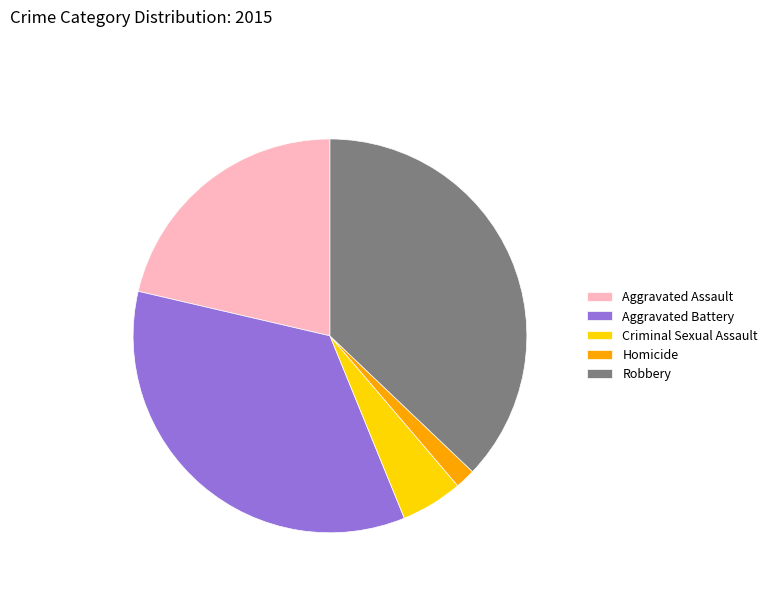

The Aggravated Battery slice represents 35% of the pie. True or false?

True